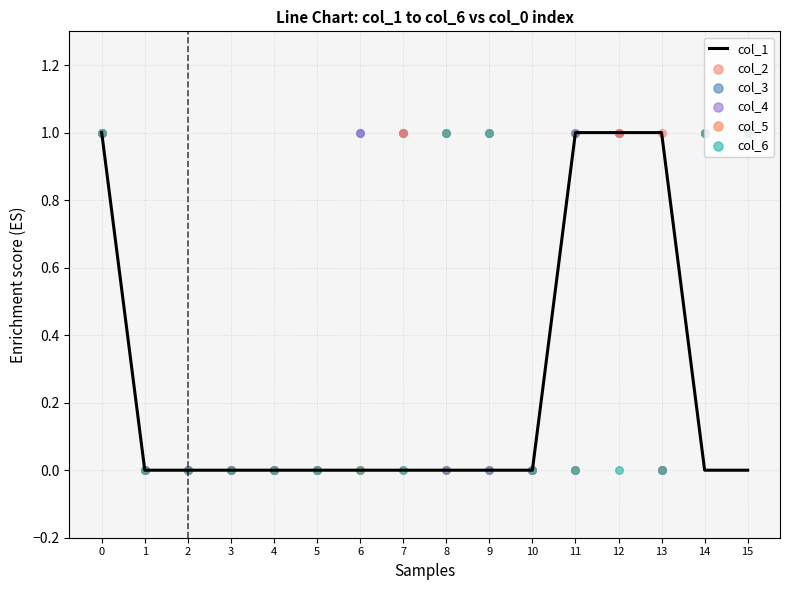

Which series contains the lowest Y value?

col_1